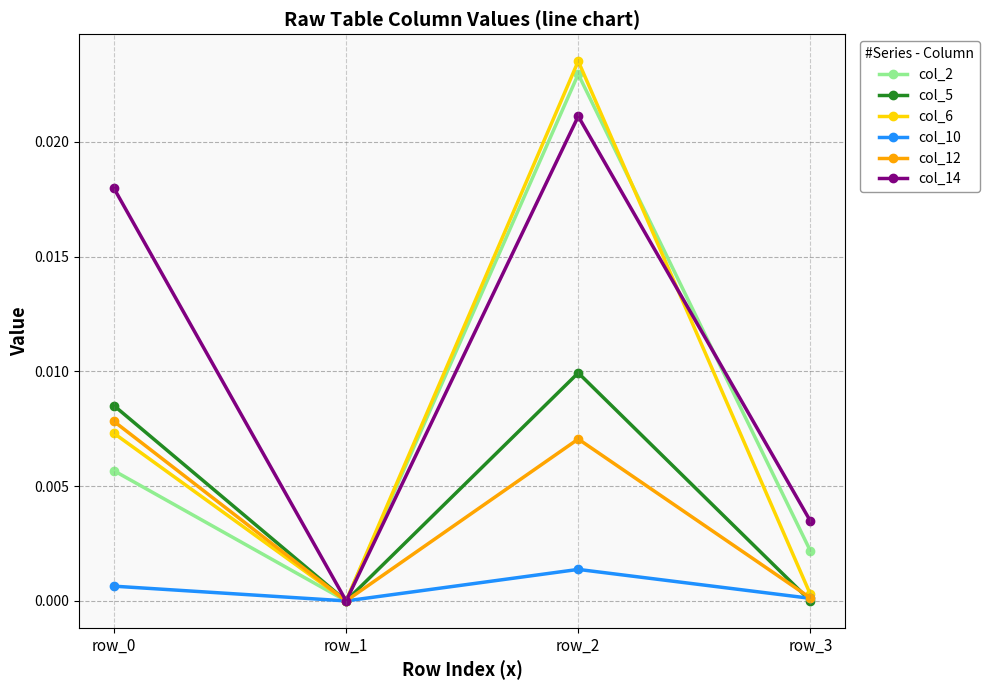

Where is the first local minimum for col_5?

row_1